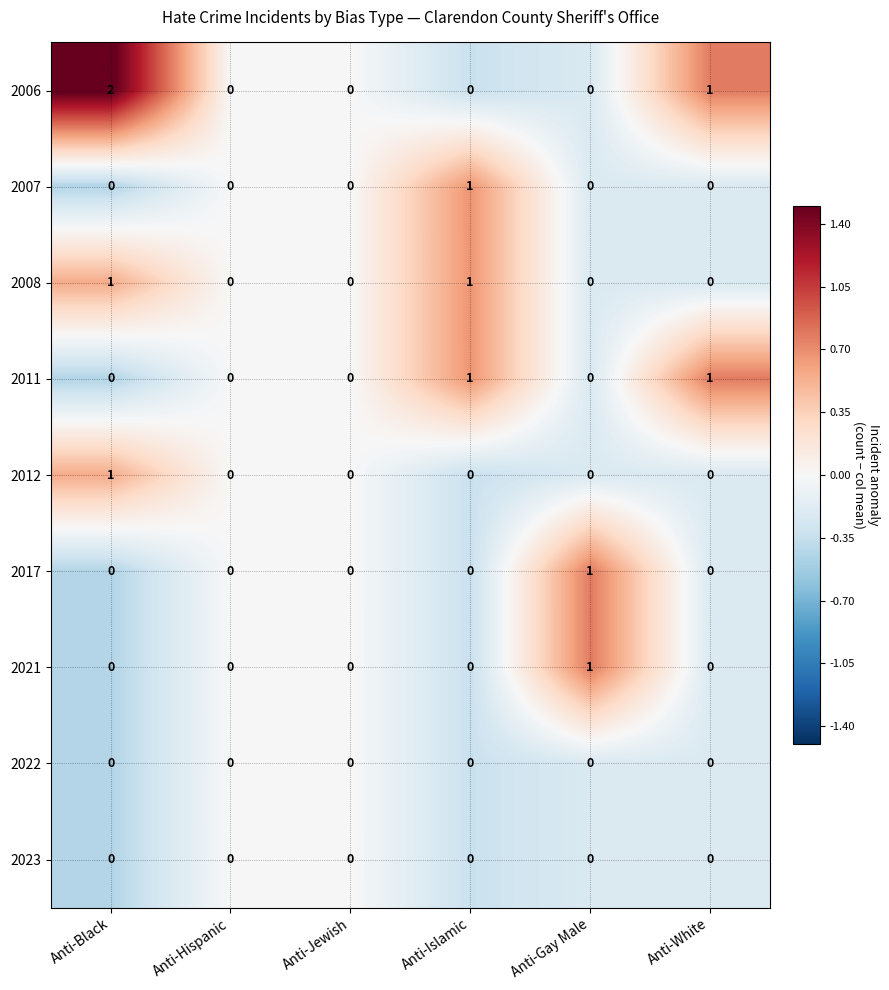

How many data points in 2008 are above 0?

2